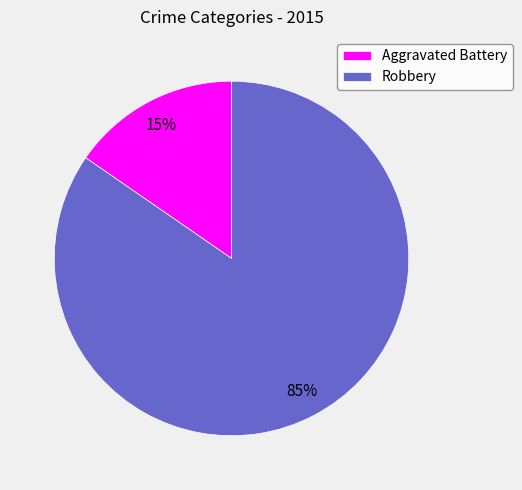

The Aggravated Battery slice represents 1% of the pie. True or false?

False